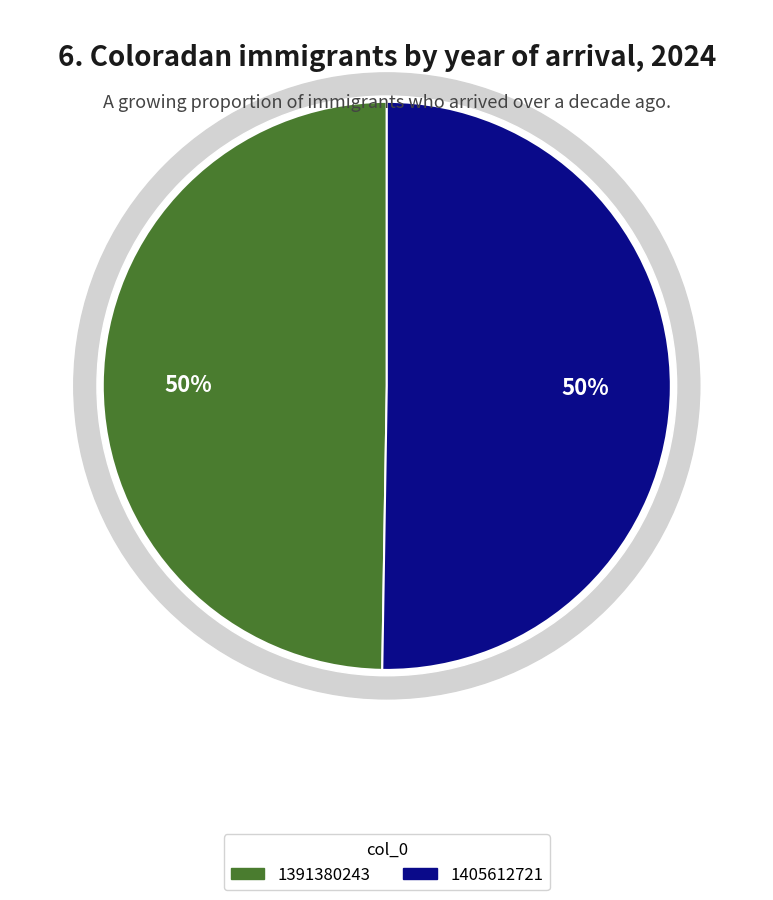

Approximately how many times larger is the value at 1405612721 compared to 1391380243?

1.0